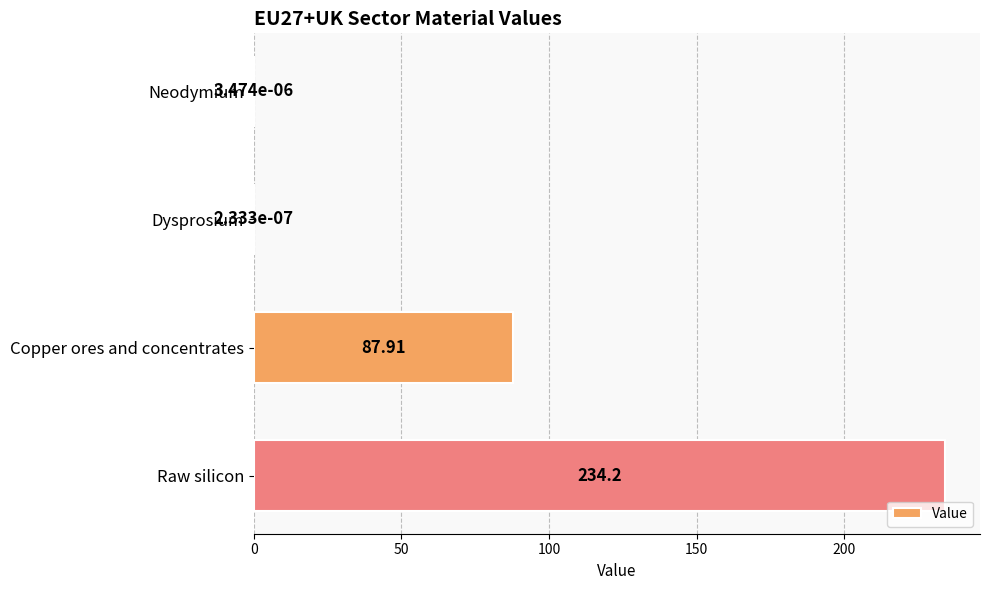

What is the average value?

80.5